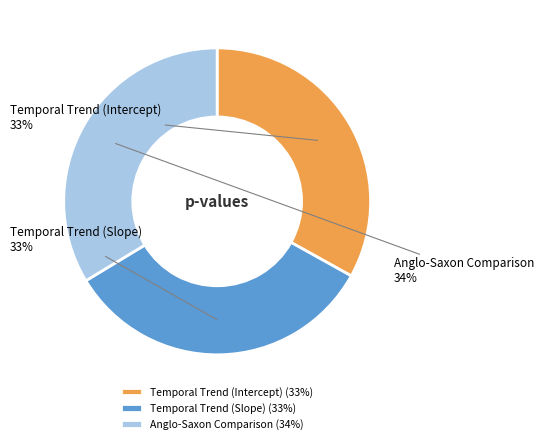

Count the number of slices in the pie.

3